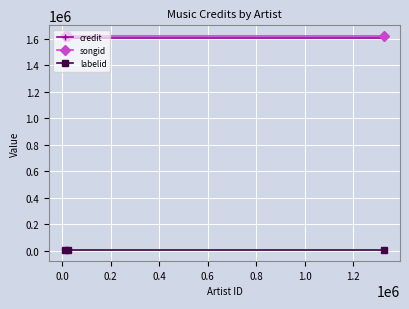

At how many categories does at least one series exceed 986378?

3